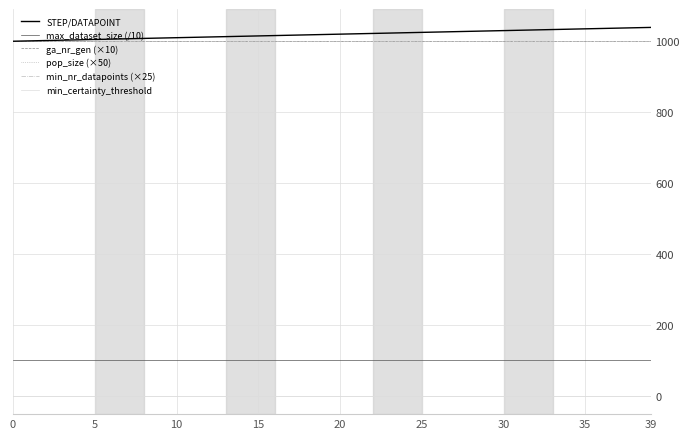

Does the chart display data point markers on the line(s)?

No